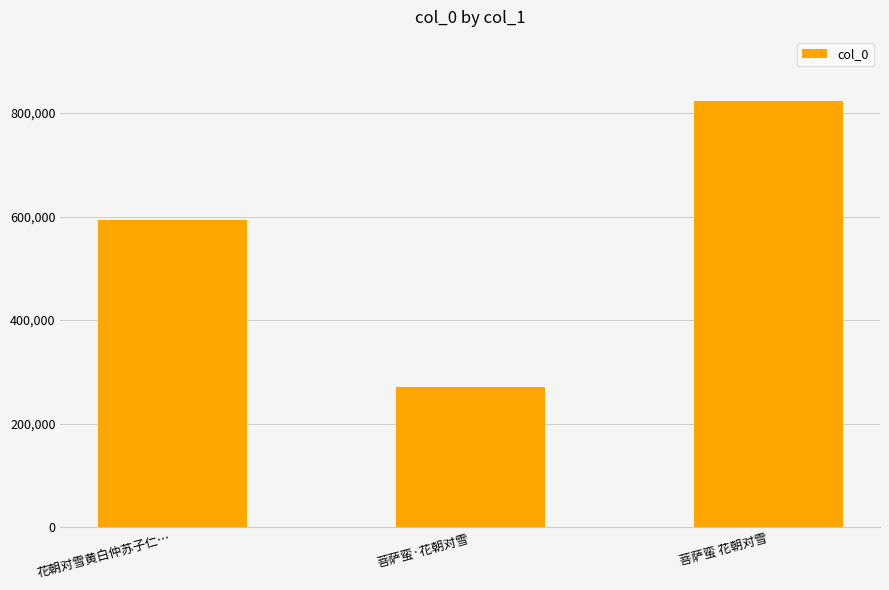

What is the sum of all values?

1687905